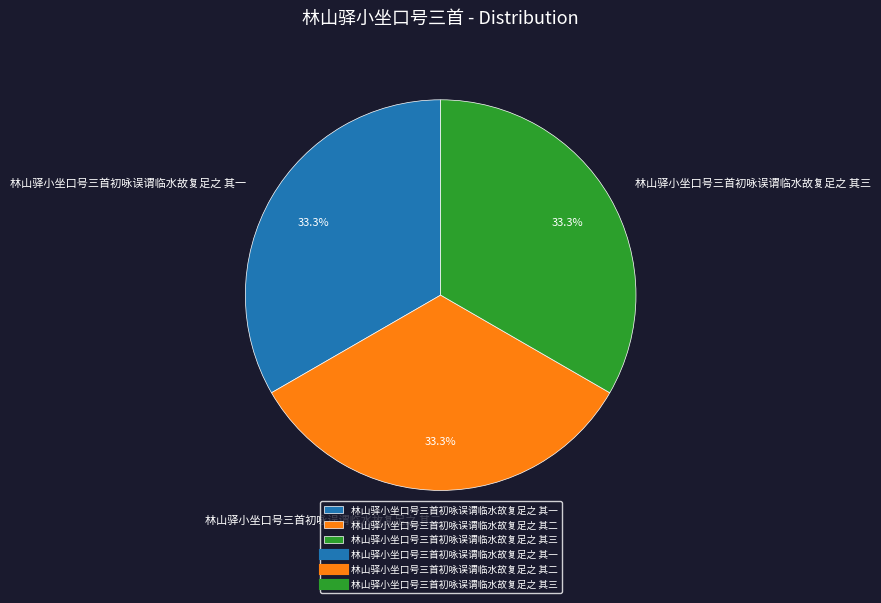

Count the number of slices in the pie.

3